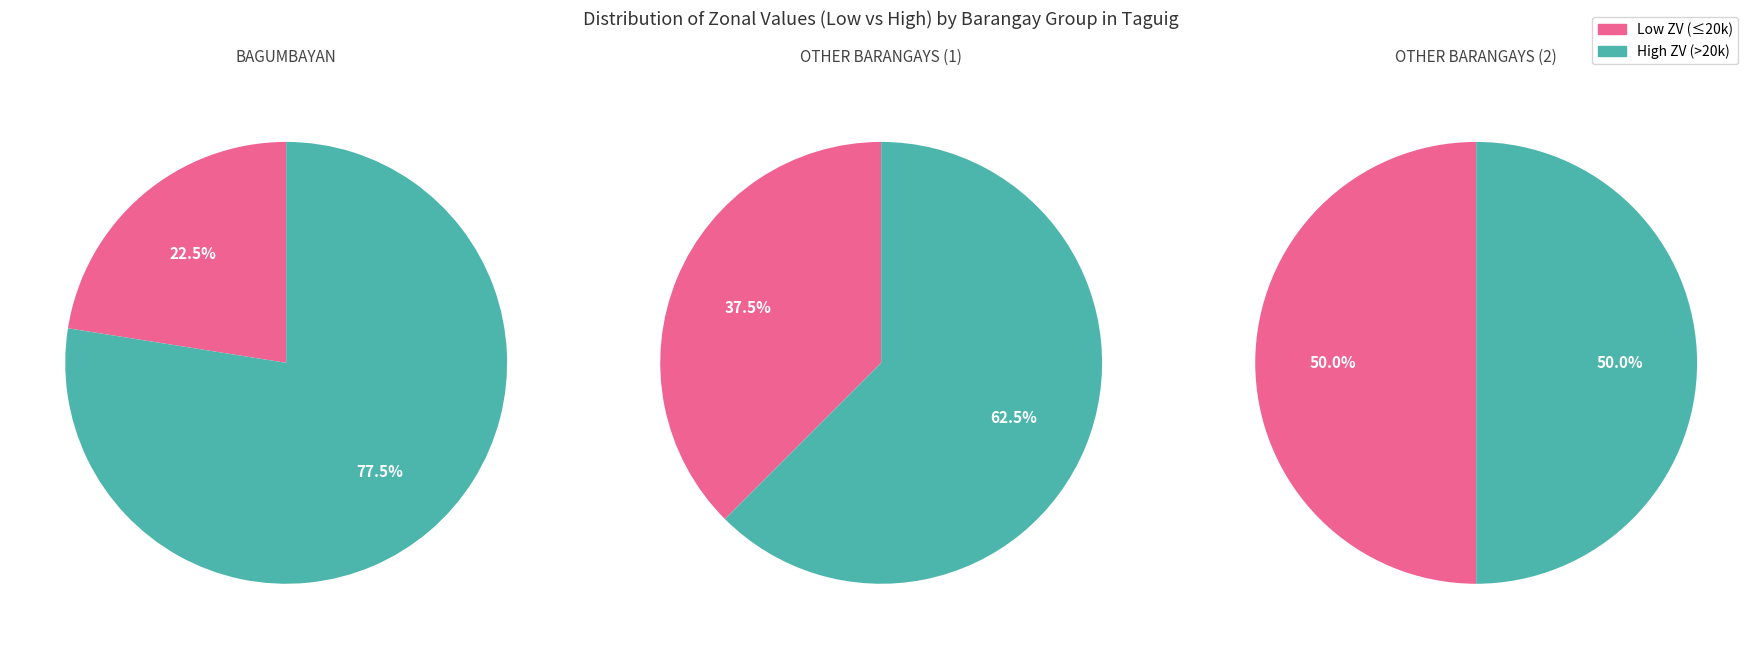

Which slice is the smallest?

23